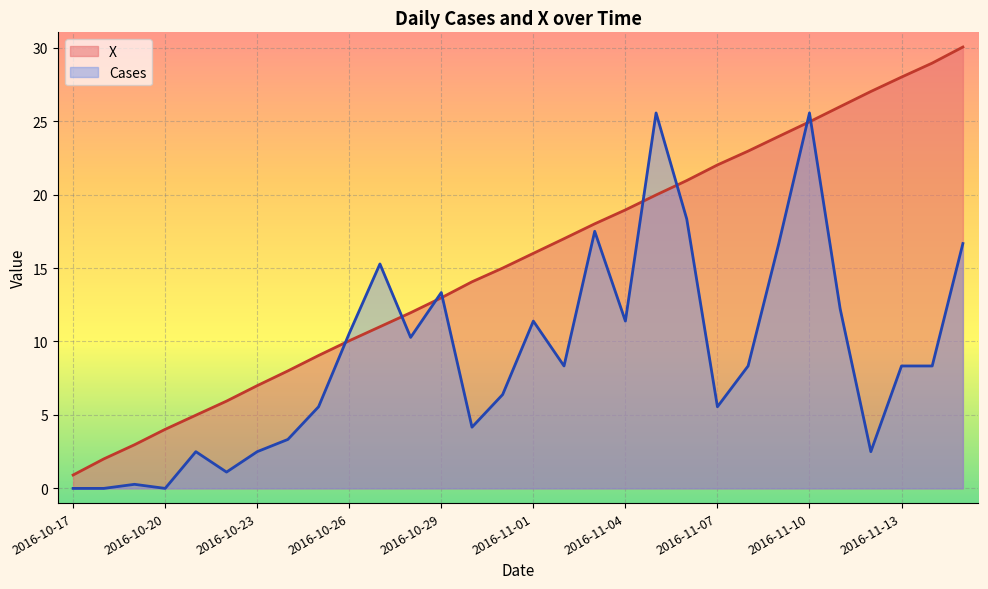

Which series ends up on top after the final intersection of Cases and X?

X